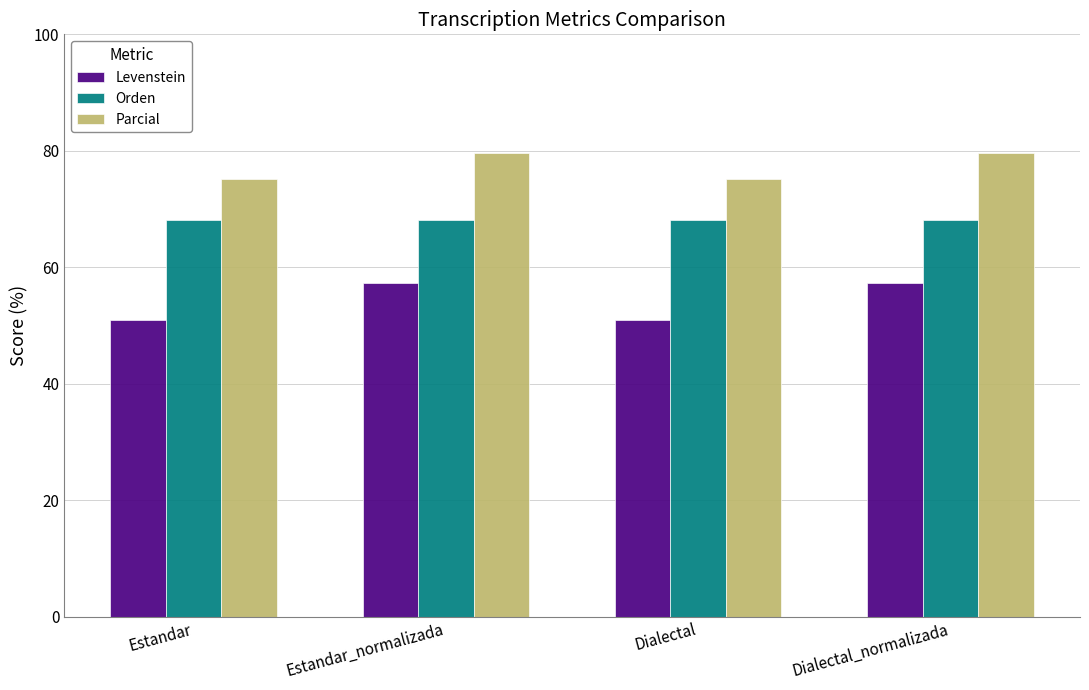

The Parcial series shows 75.1 at Estandar. True or false?

True